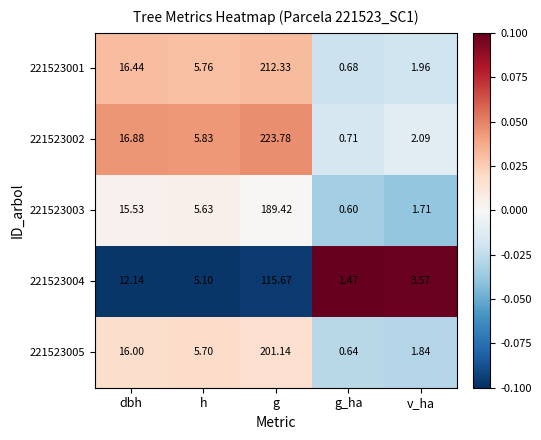

How many categories are shown in the chart?

5